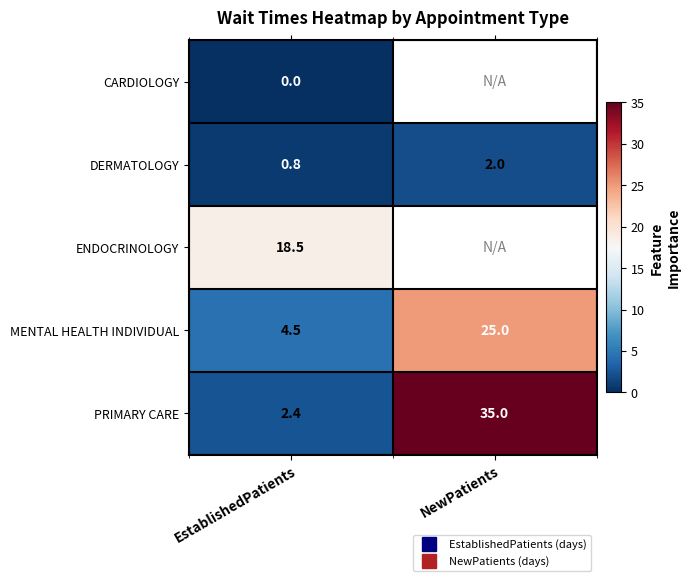

Where is PRIMARY CARE nearest to the value 18?

EstablishedPatients